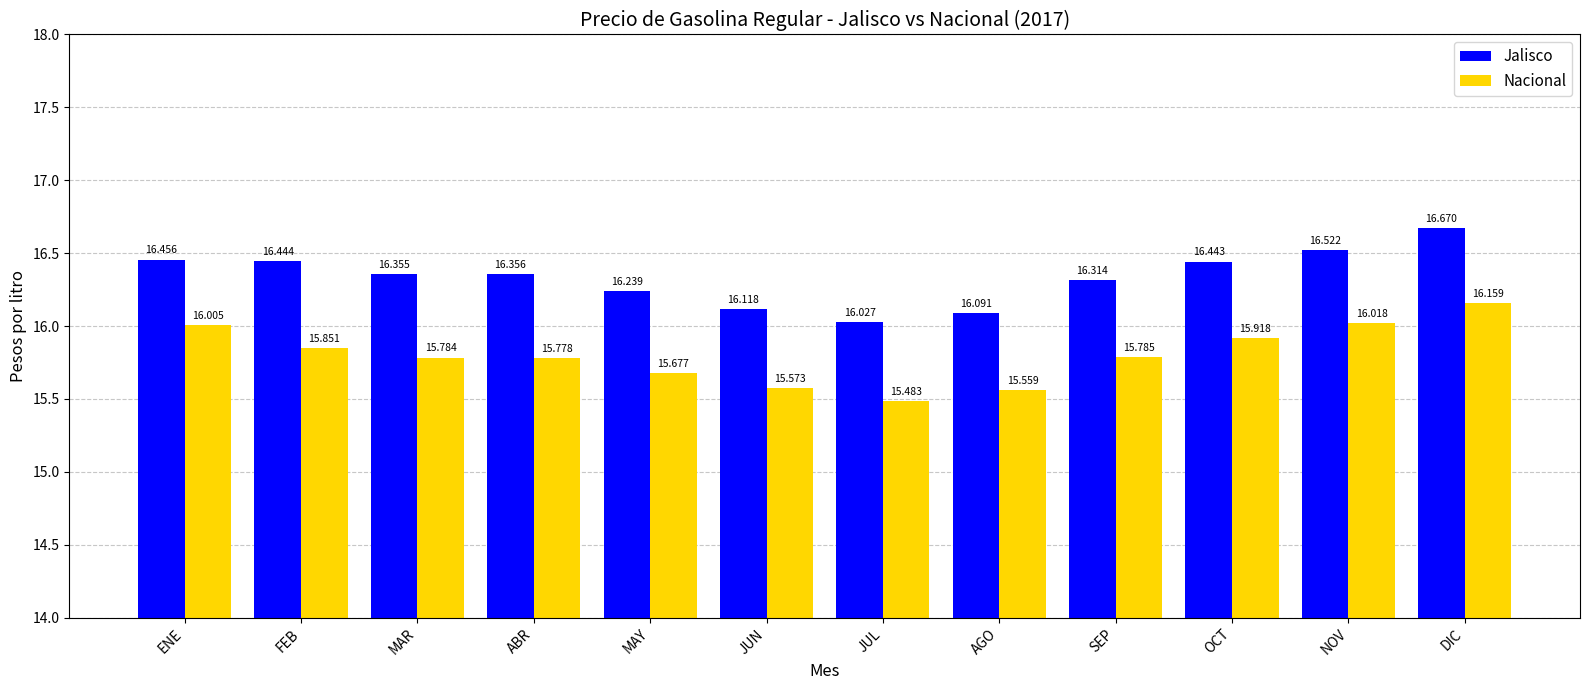

What are all the series names shown in the legend?

Jalisco, Nacional